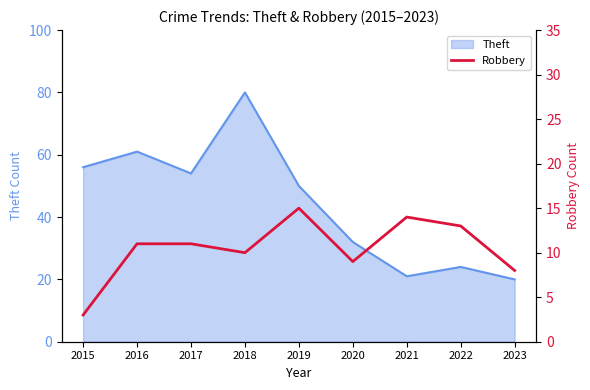

What is the lowest value of the Theft series?

20